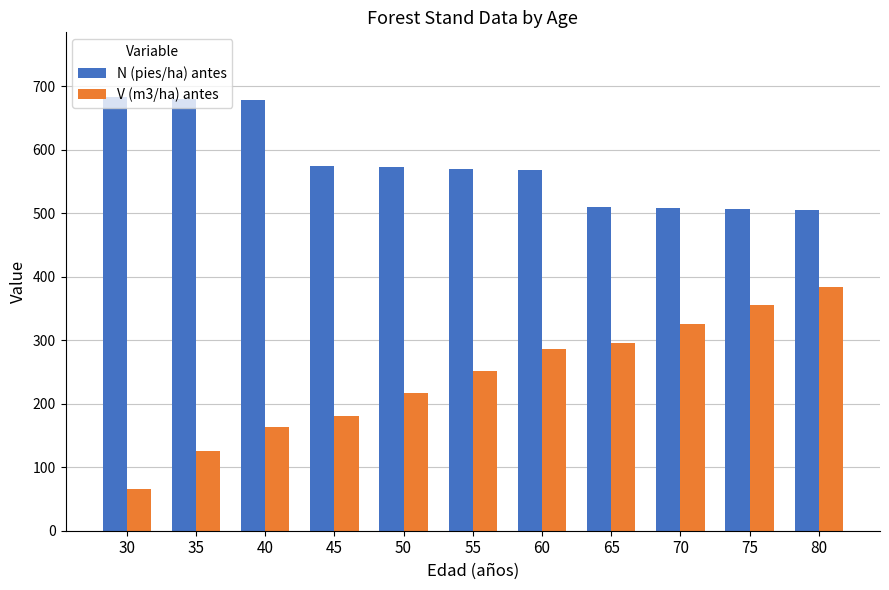

What is the difference between the N (pies/ha) antes values at 60 and 50?

3.9